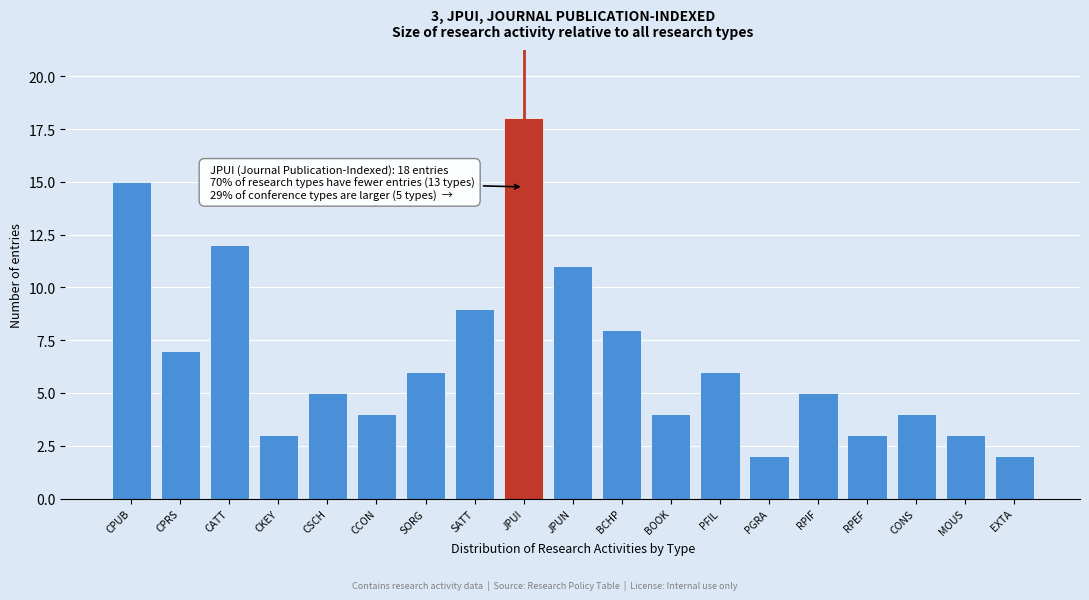

Reading left to right, transcribe all the data shown in this chart.

15	7	12	3	5	4	6	9	18	11	8	4	6	2	5	3	4	3	2